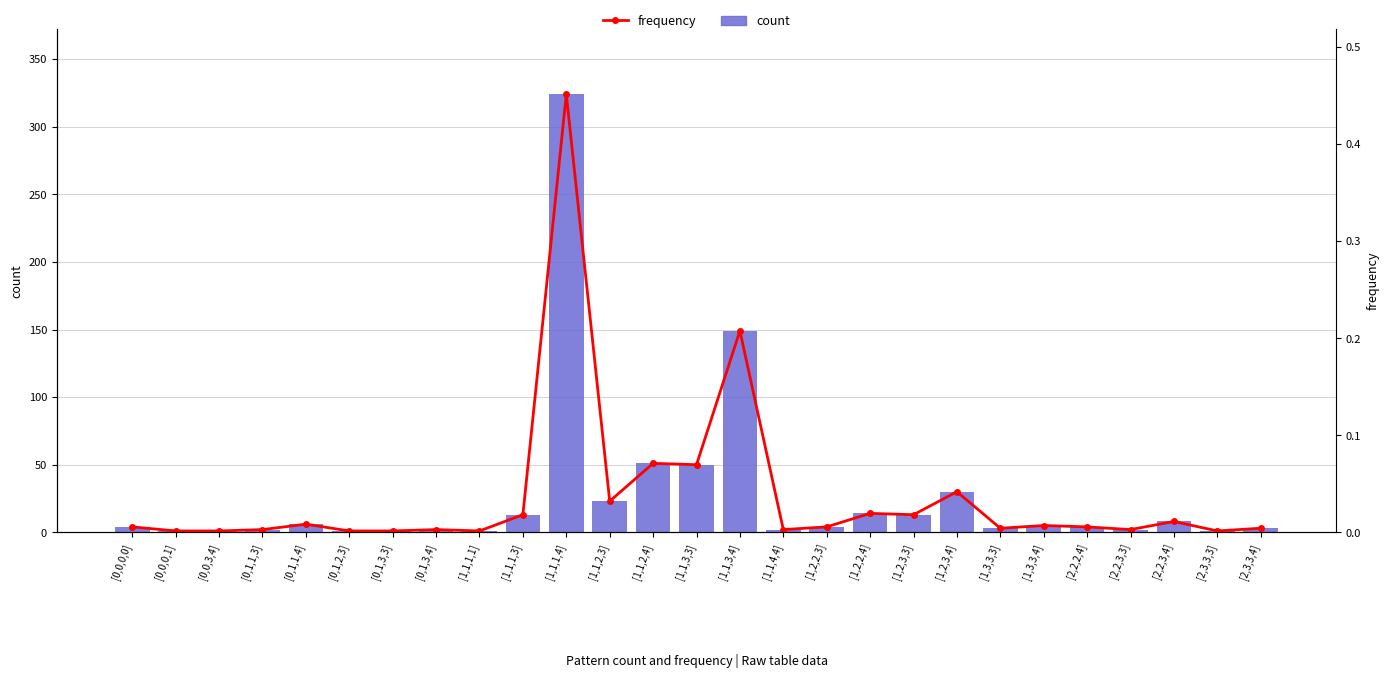

Count the number of data series in this chart.

2